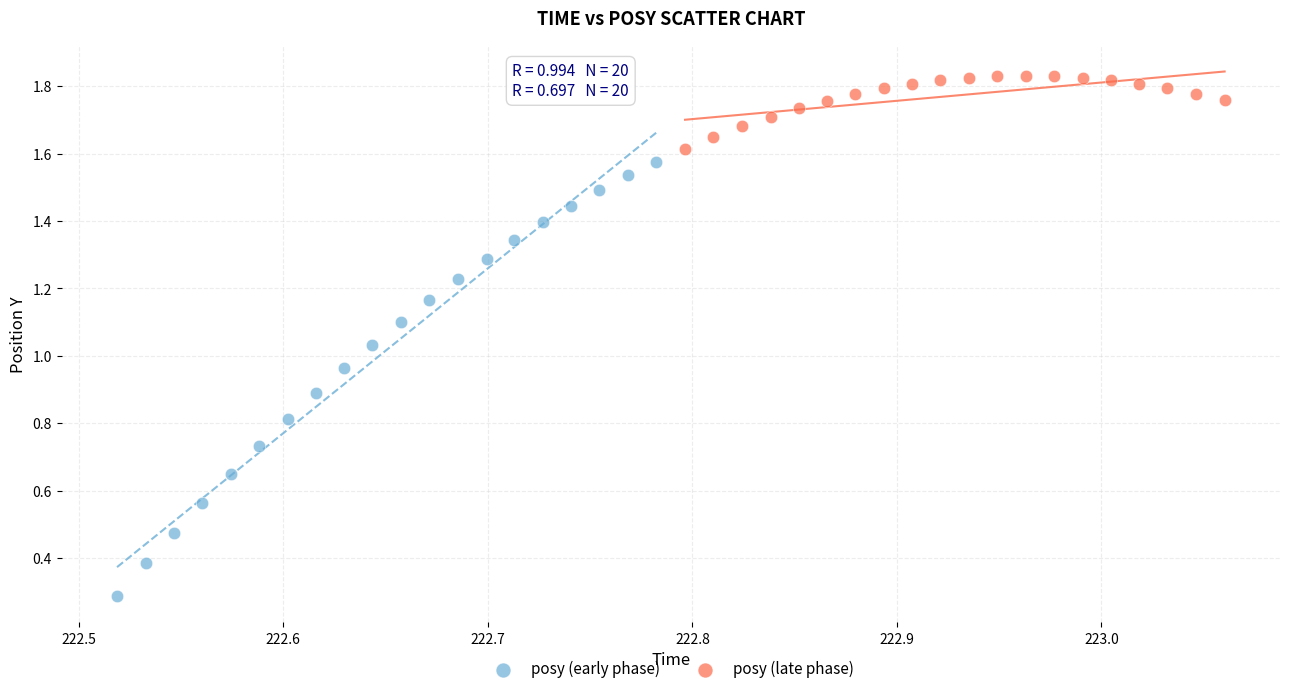

Which series contains the lowest Y value?

posy (early phase)